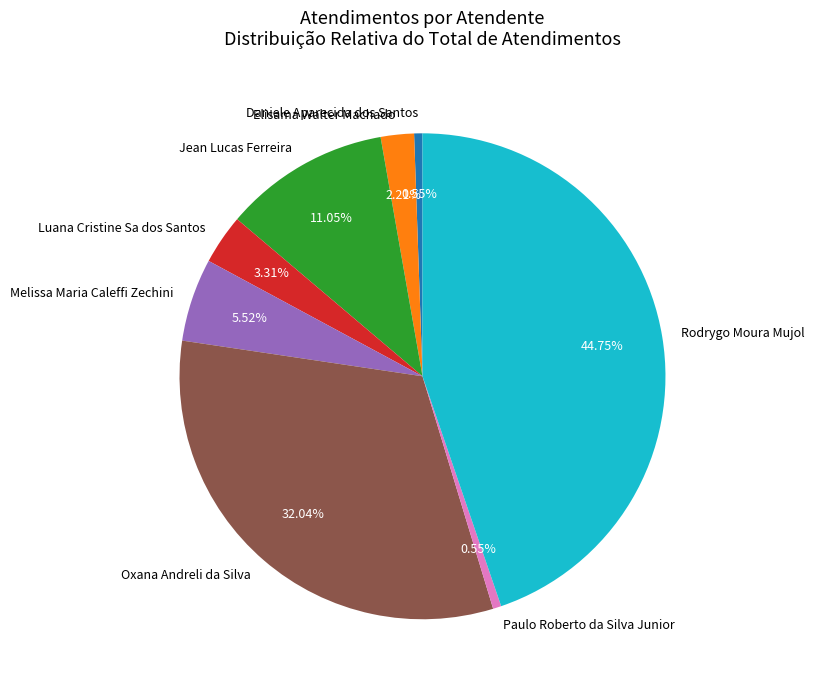

Is it true that Paulo Roberto da Silva Junior is 11% of the pie?

False